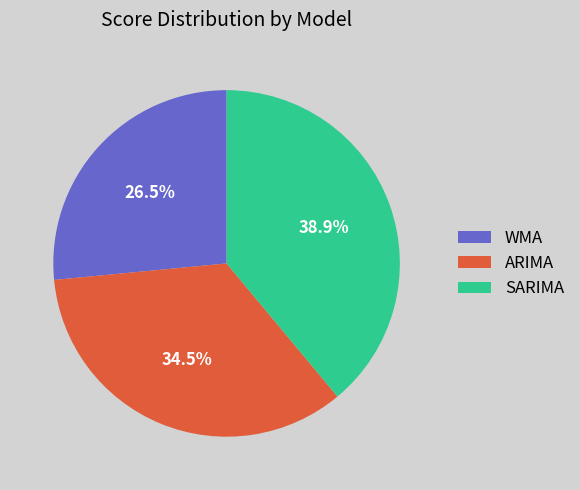

What percentage do SARIMA and ARIMA together represent?

73.5%